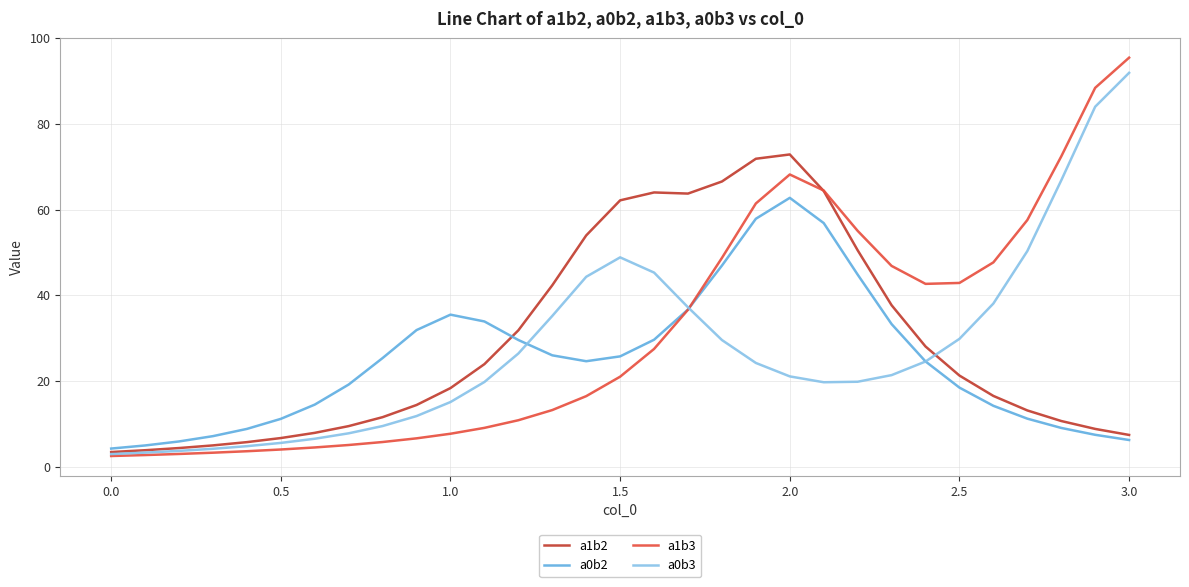

What is the maximum value for a1b2?

72.9